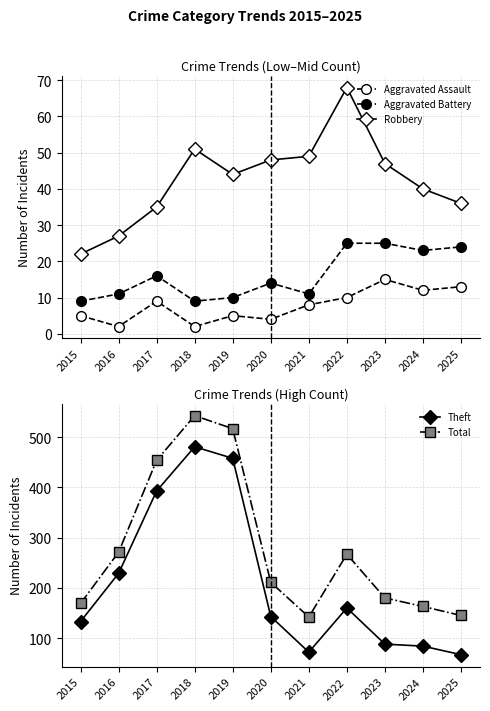

At which category is the sum across all series the highest?

2018